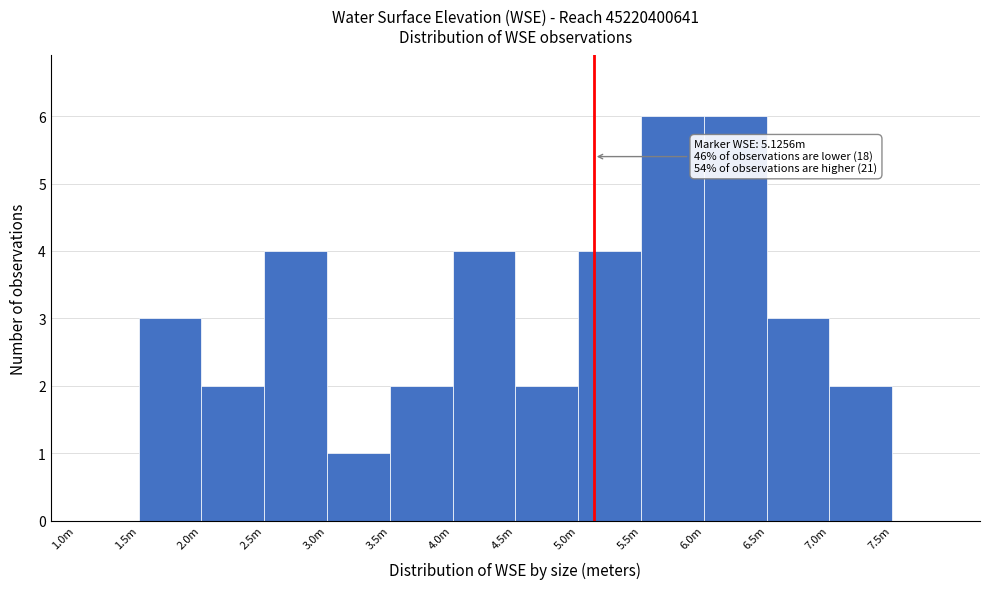

Reading right to left, extract all data points from this chart.

7.5m=0	7.0m=2	6.5m=3	6.0m=6	5.5m=6	5.0m=4	4.5m=2	4.0m=4	3.5m=2	3.0m=1	2.5m=4	2.0m=2	1.5m=3	1.0m=0